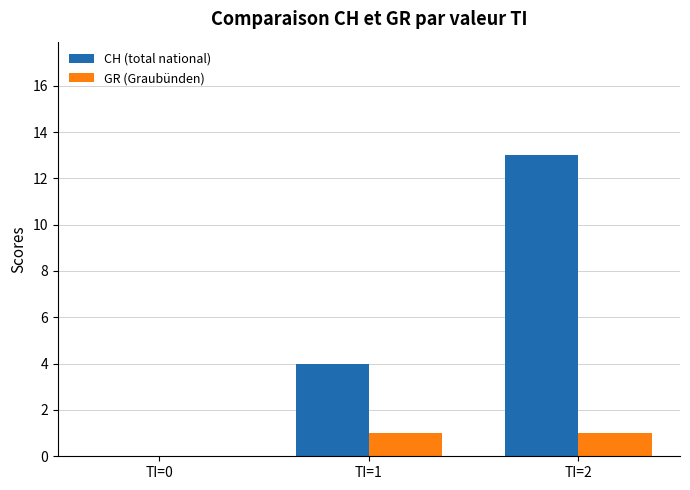

What value does the CH (total national) series have at TI=2?

13